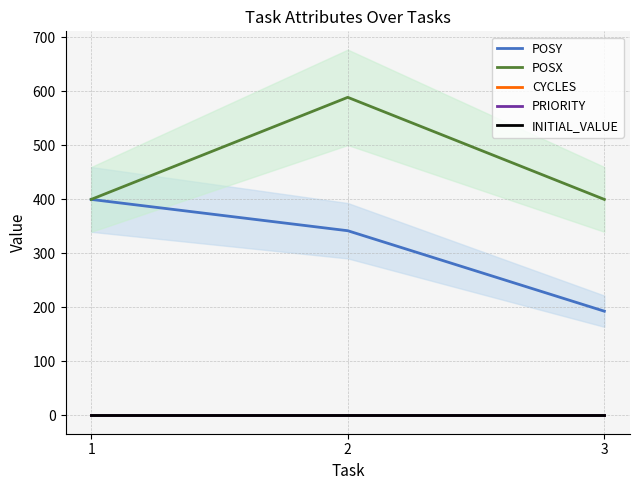

At which category is the sum across all series the highest?

2